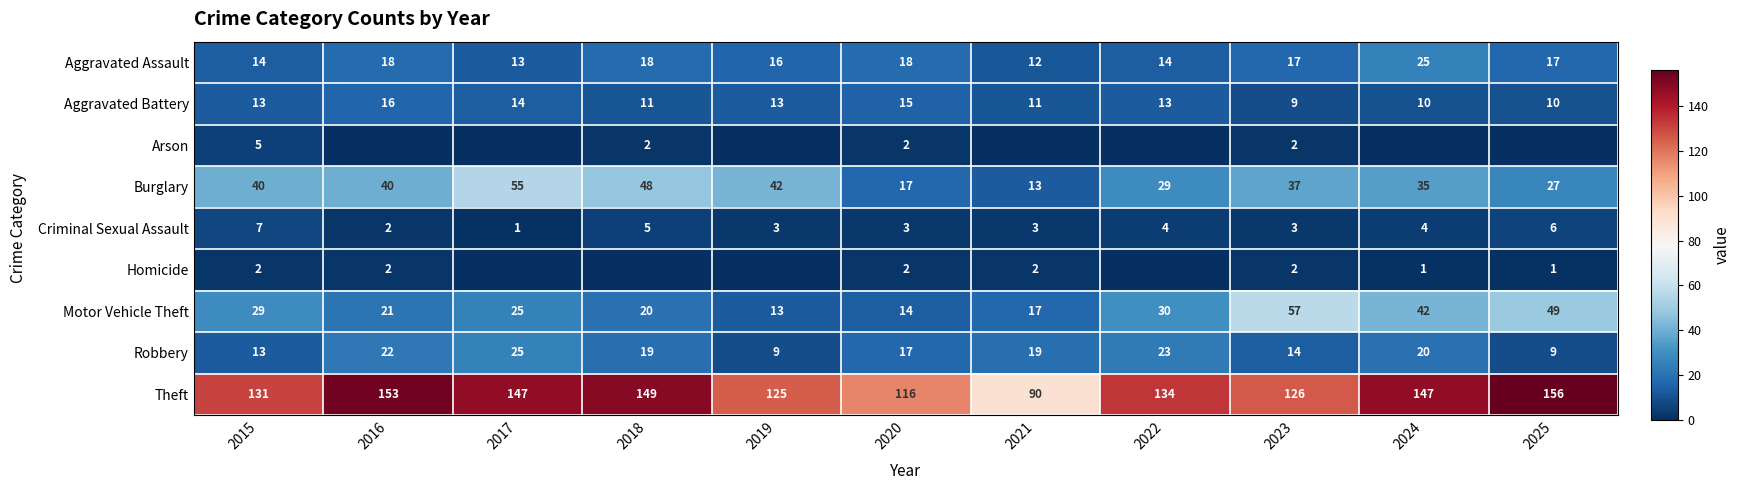

The Aggravated Assault series shows 17 at 2023. True or false?

True